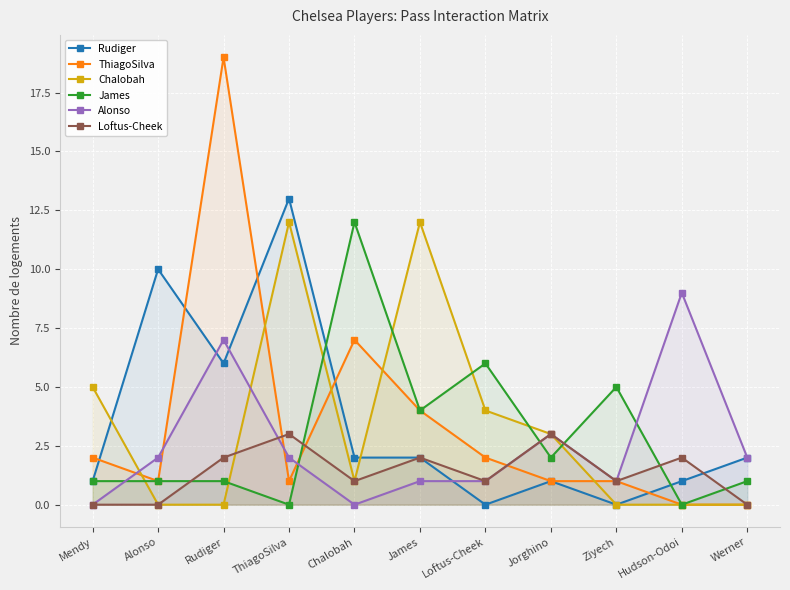

What is the difference between the ThiagoSilva values at Werner and Chalobah?

7